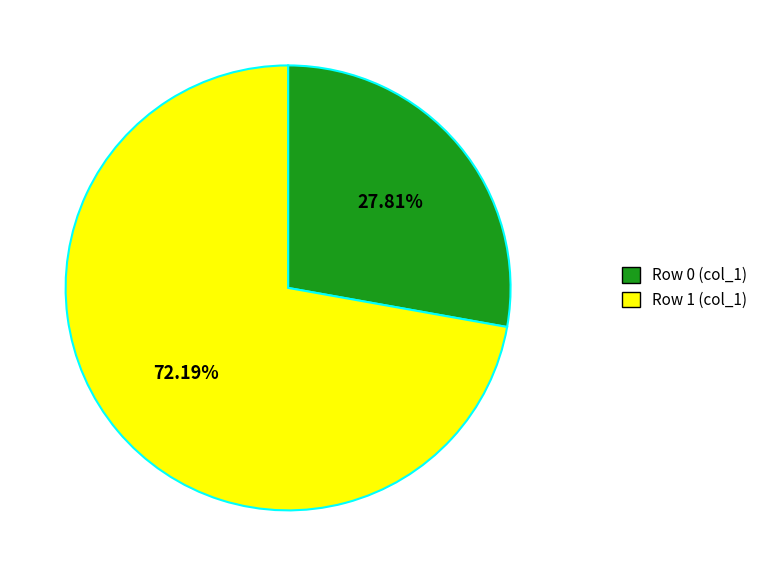

Rank the categories by value from lowest to highest.

Row 0, Row 1